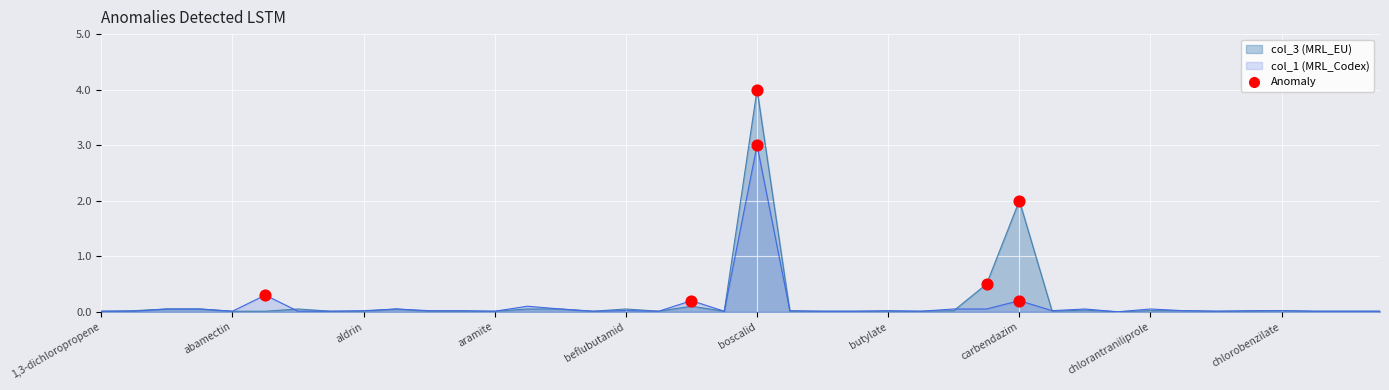

Which series has the largest range (max minus min)?

col_3 (MRL_EU)